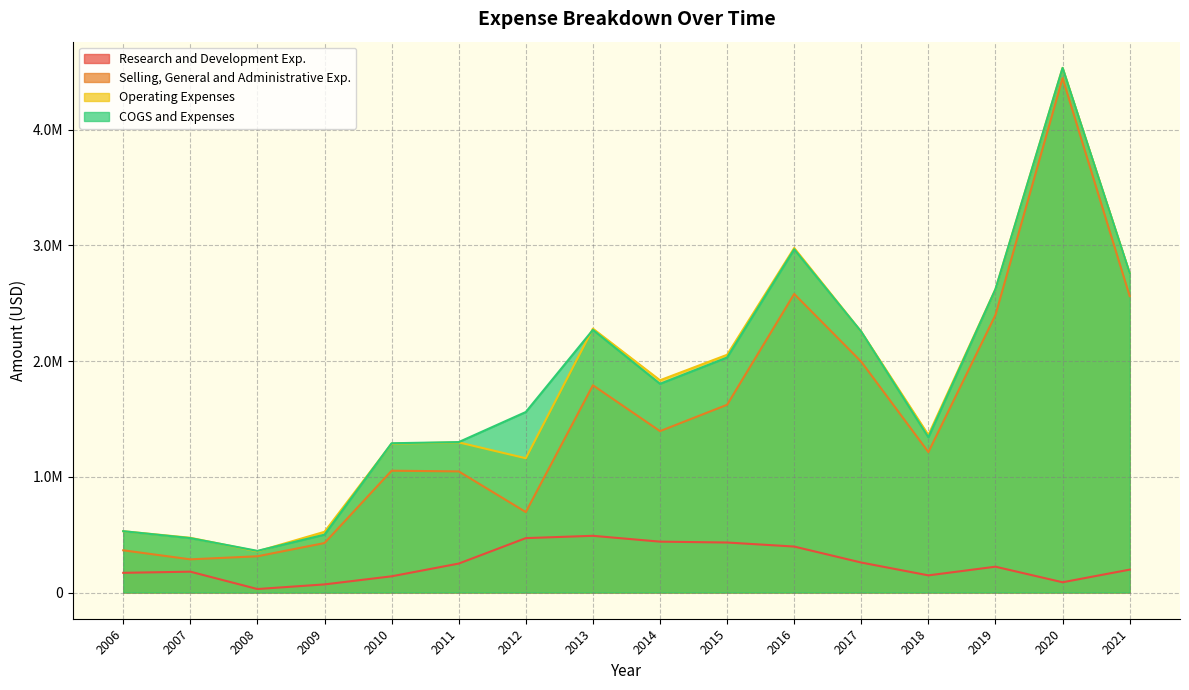

Read the Selling, General and Administrative Exp. value at 2006, to the nearest 10.

364750